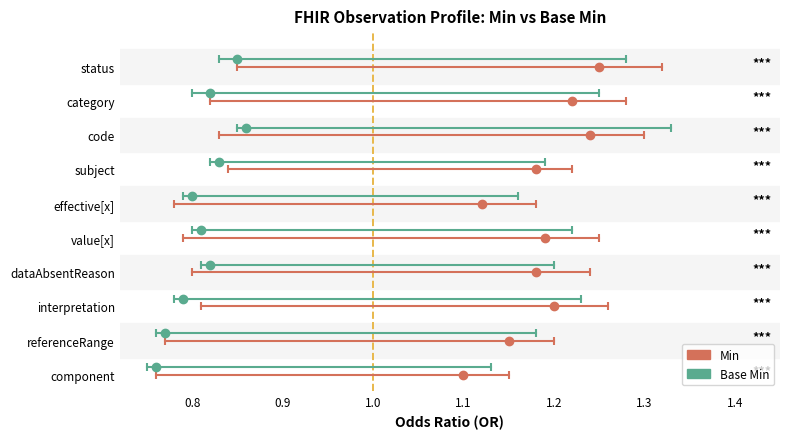

What are all the series names shown in the legend?

Min, Base Min